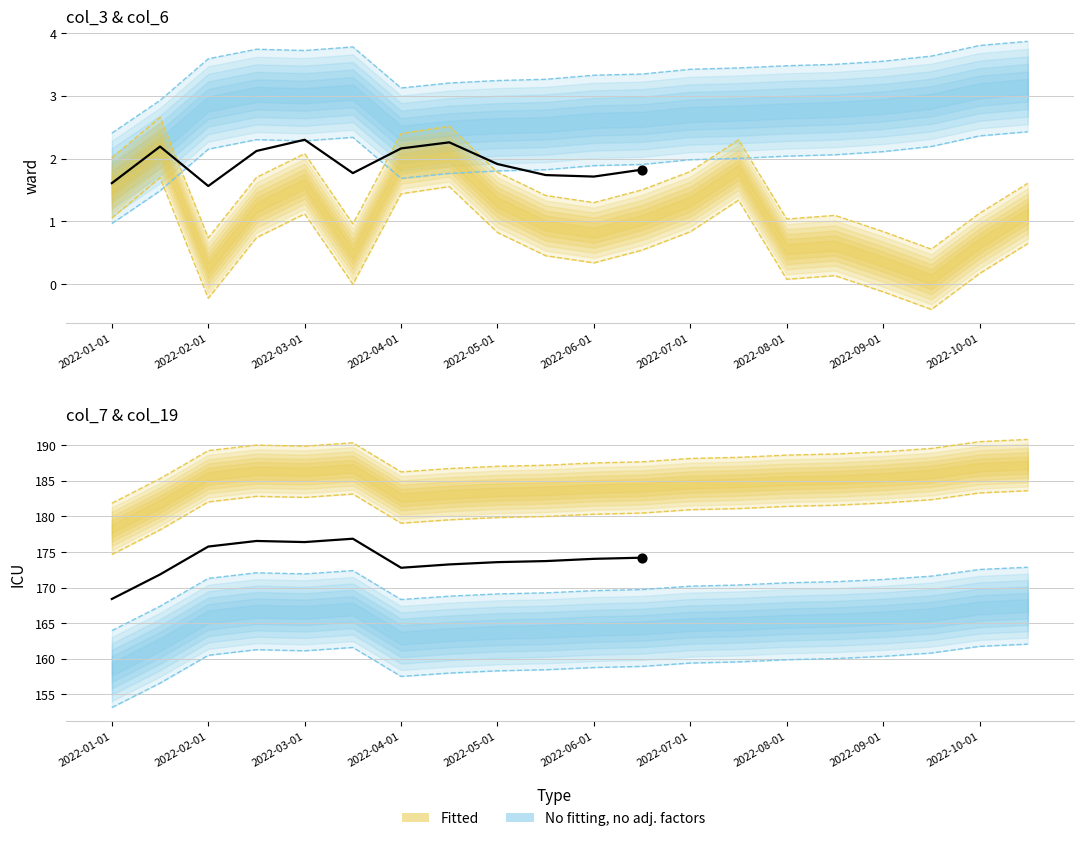

What is the total value across all series at 2022-06-15?

364.7